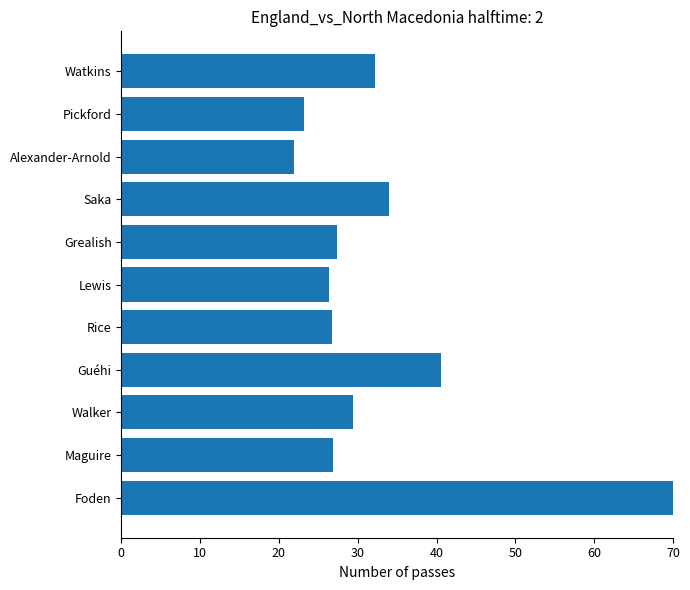

At which category does the chart reach its minimum across all series?

Alexander-Arnold